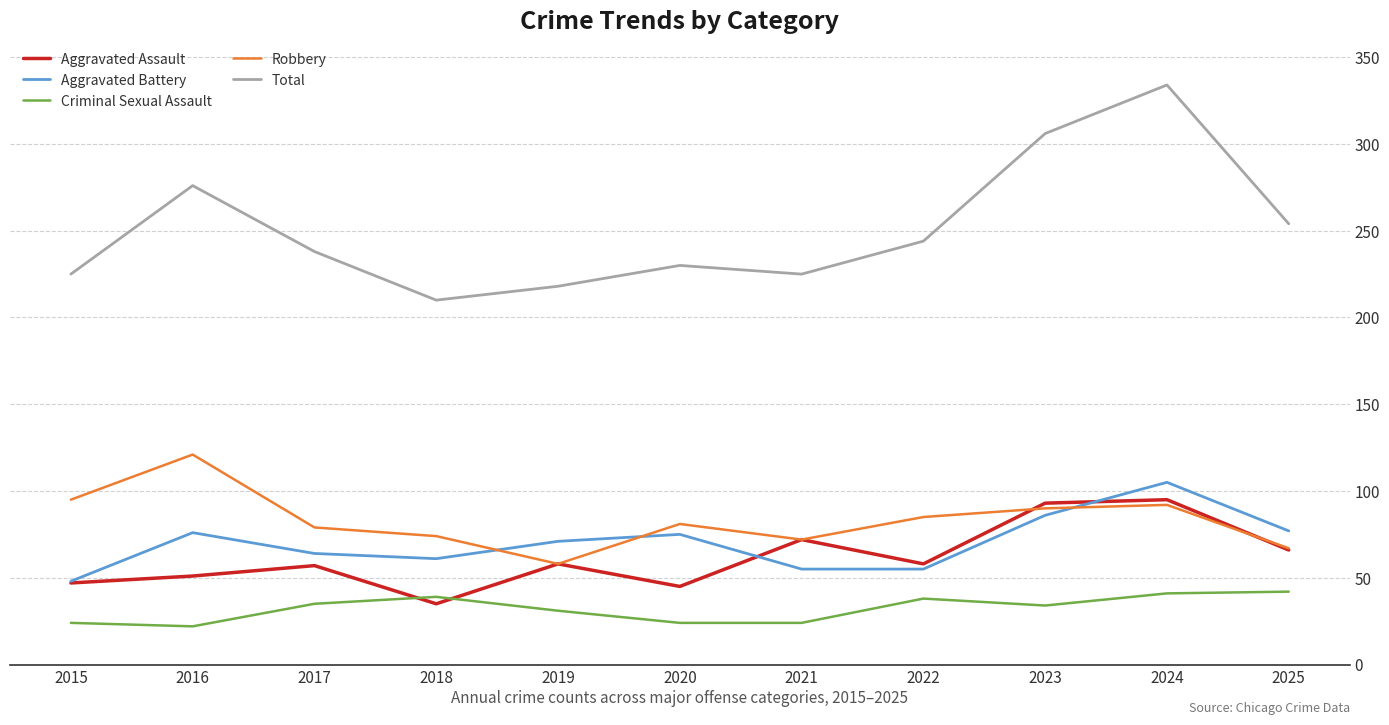

At which category is the sum across all series the highest?

2024